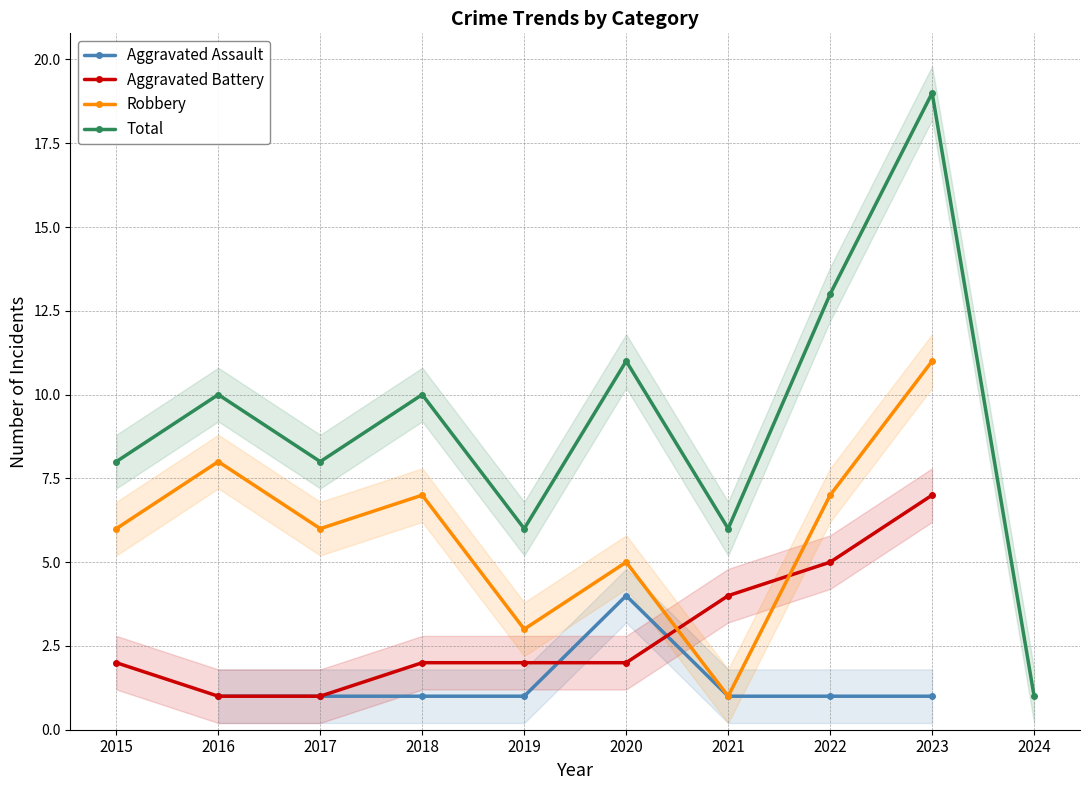

Is the value of Aggravated Assault at 2022 greater than the value of Total at 2021?

No